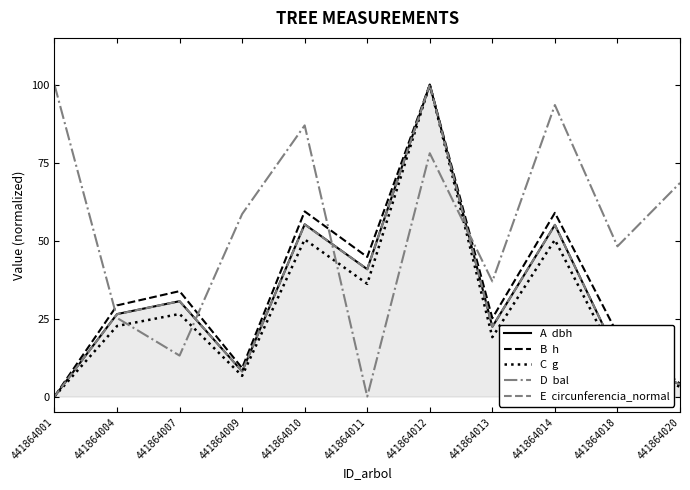

What is the greatest value displayed?

100.0